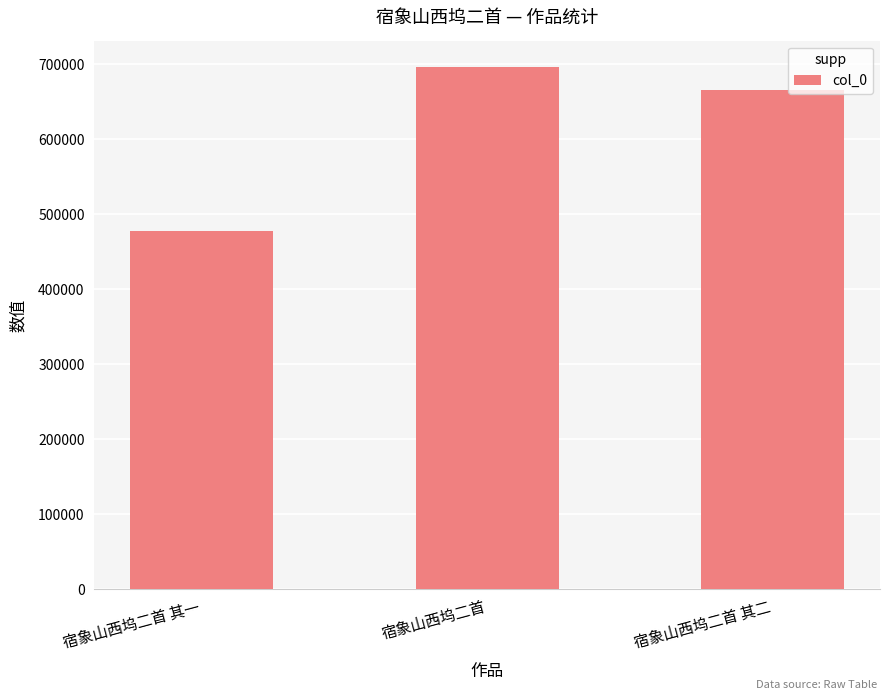

What is the label of the 2nd bar from the right?

宿象山西坞二首